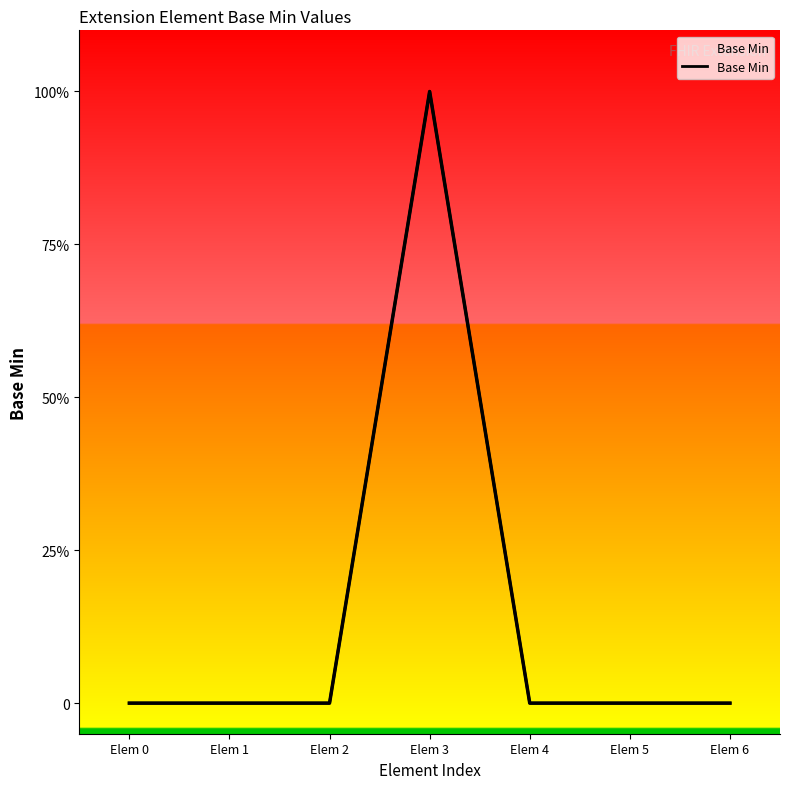

How many lines are shown in the chart?

1